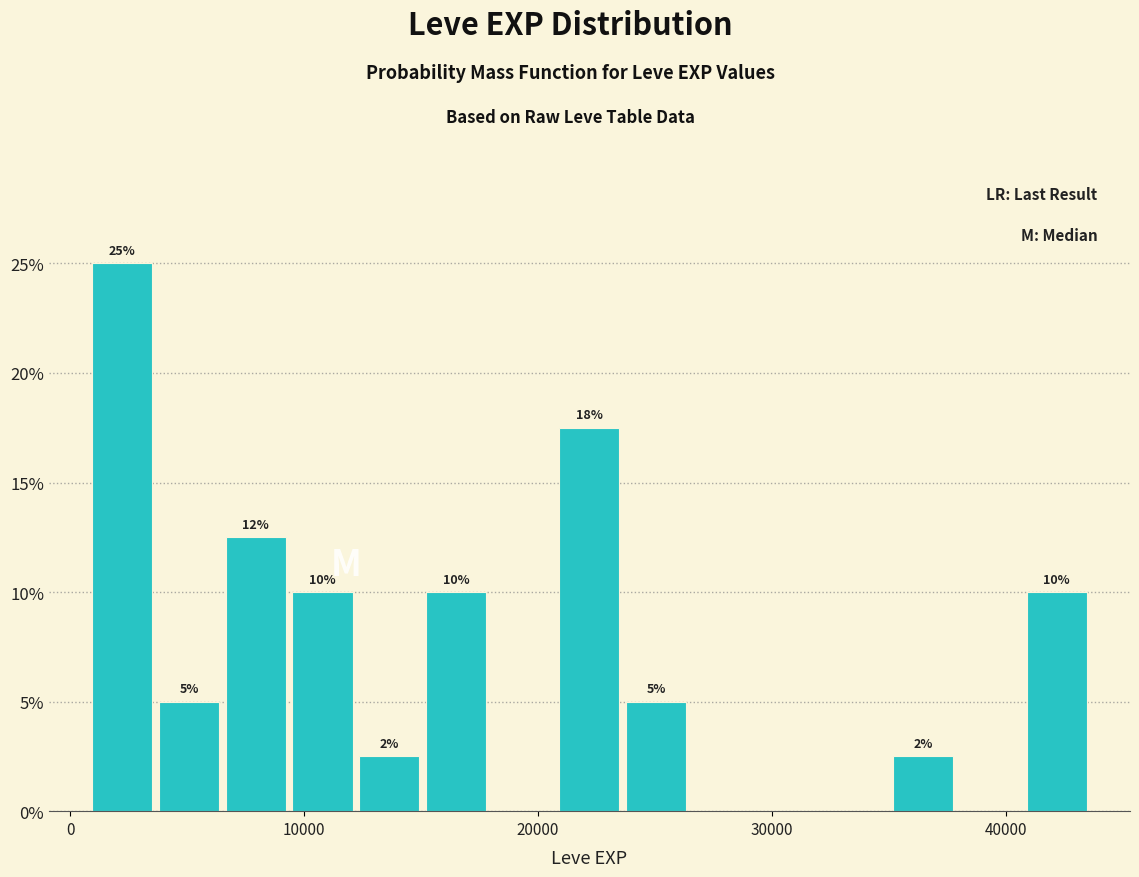

Read against the x-axis, roughly where is the centre of the tallest bar?

2000